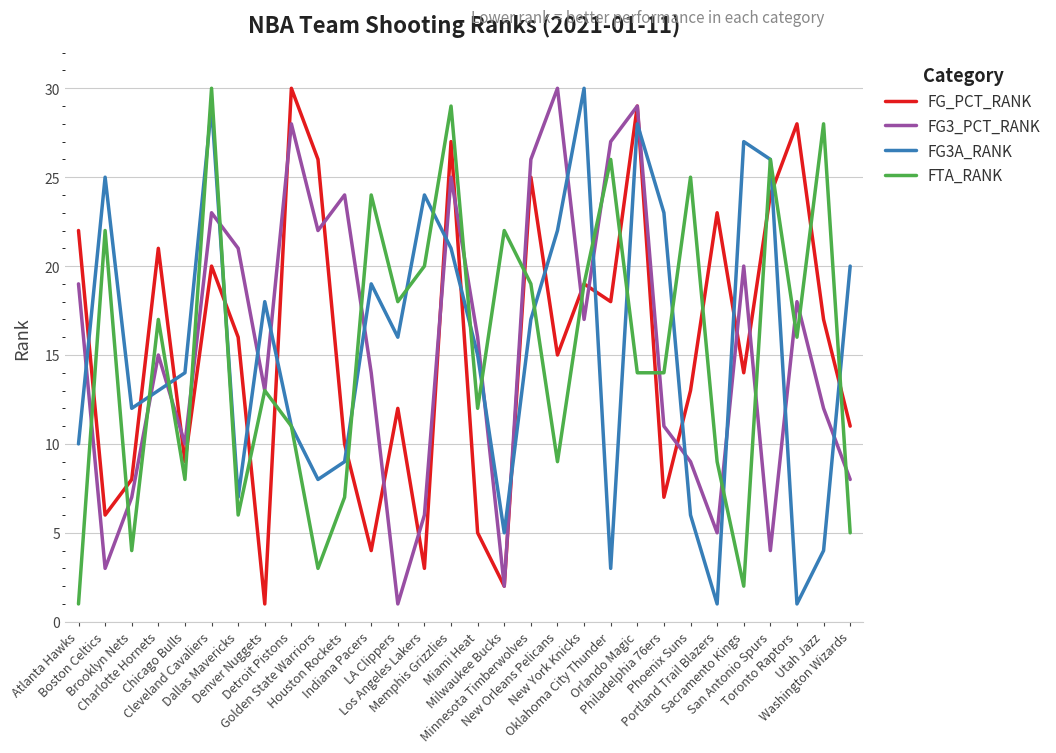

At how many categories does at least one series exceed 1?

30